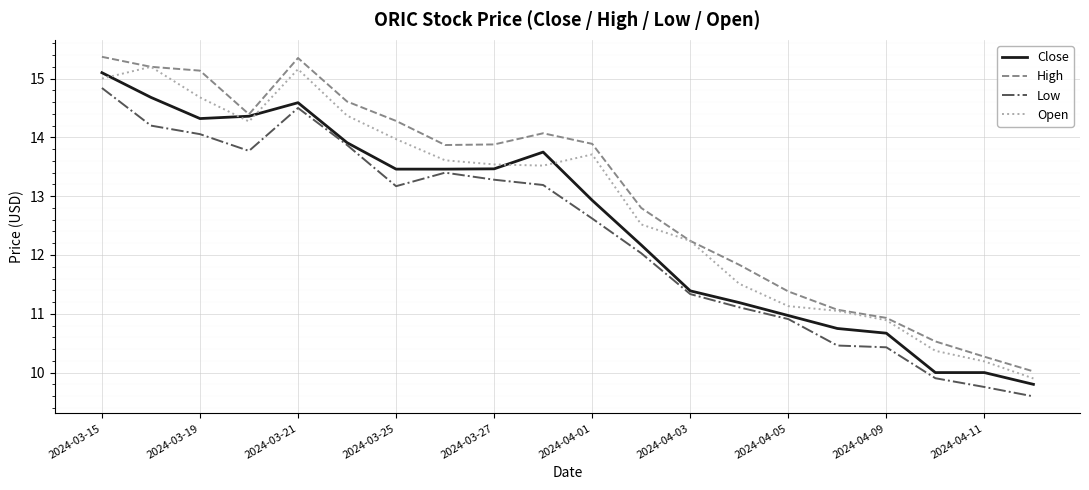

True or false: Open and Close cross at least once.

True